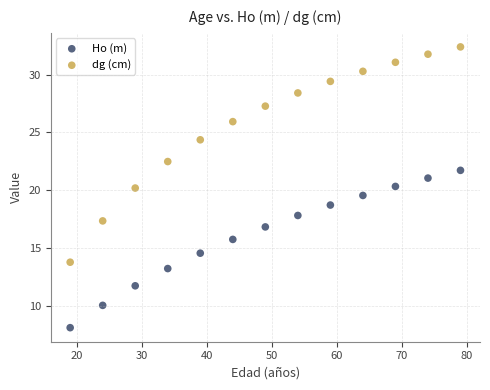

Which series has the largest Y range (max minus min)?

dg (cm)